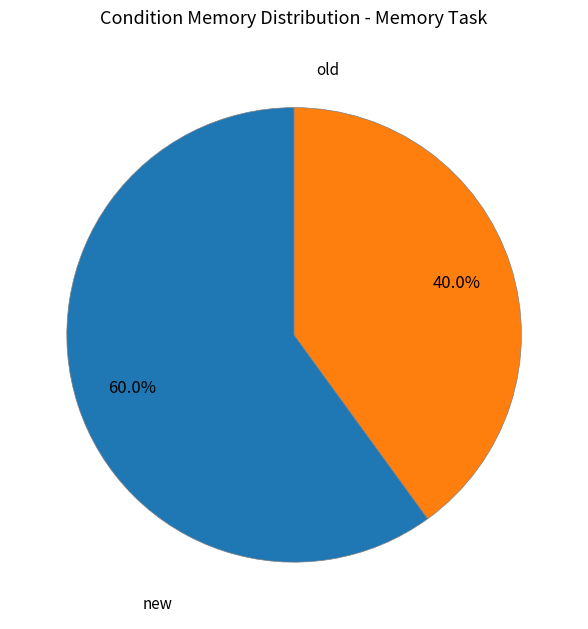

What is the smallest slice in the pie chart?

old